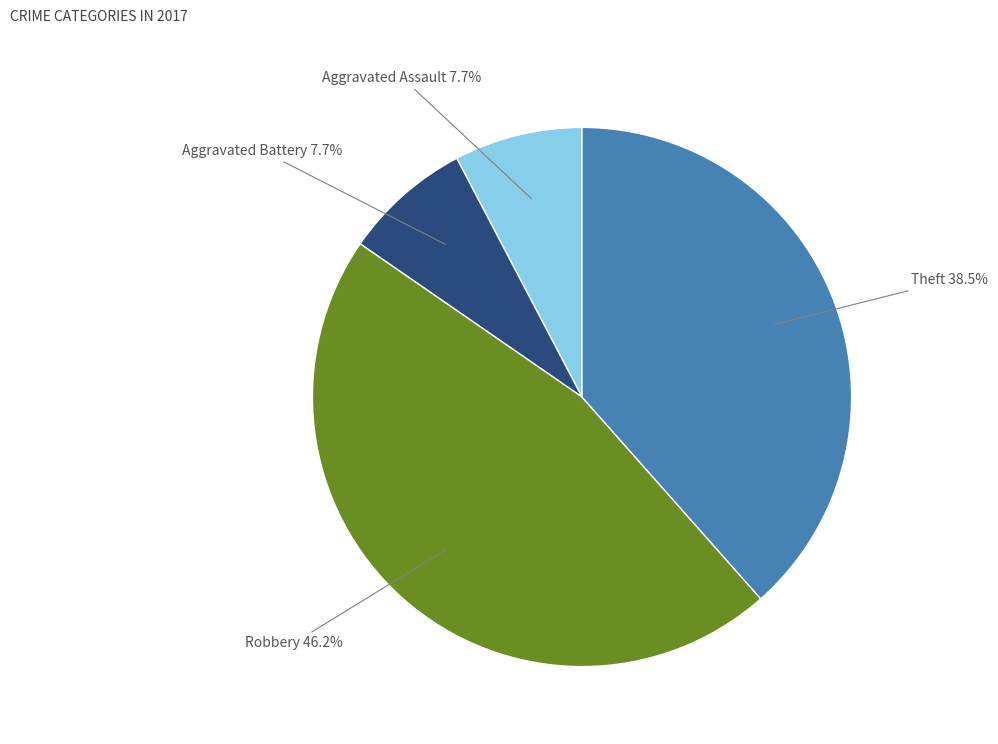

Does any single category account for the majority?

No